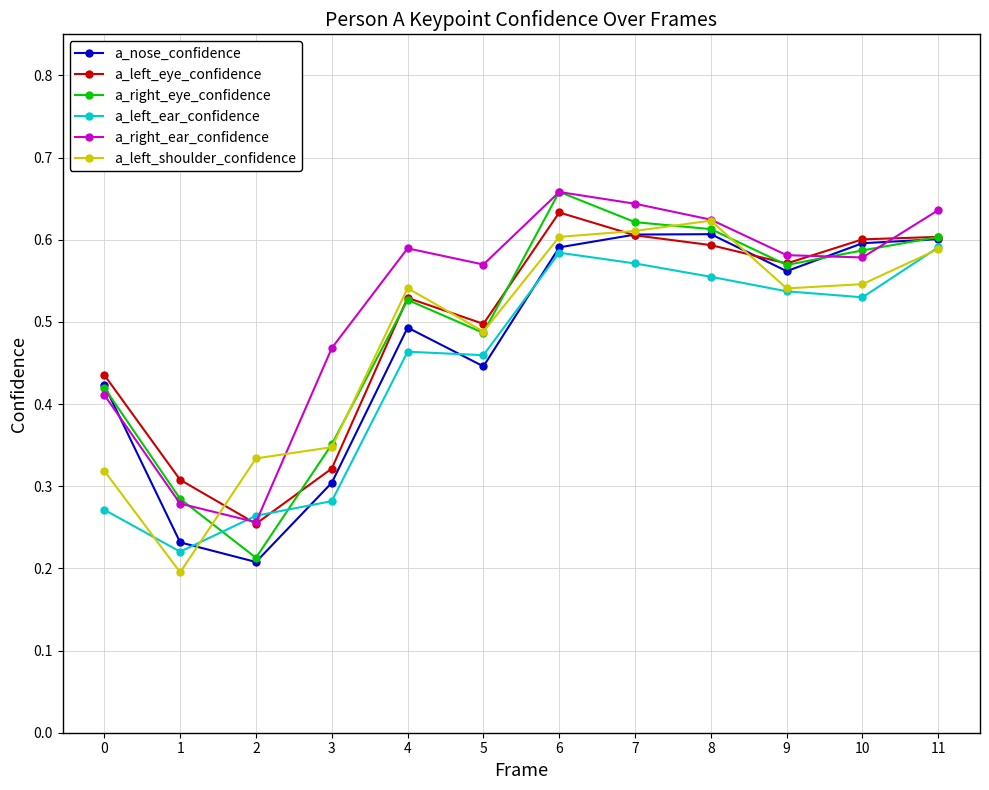

Between which two adjacent categories do a_left_eye_confidence and a_left_ear_confidence first intersect?

1 and 2